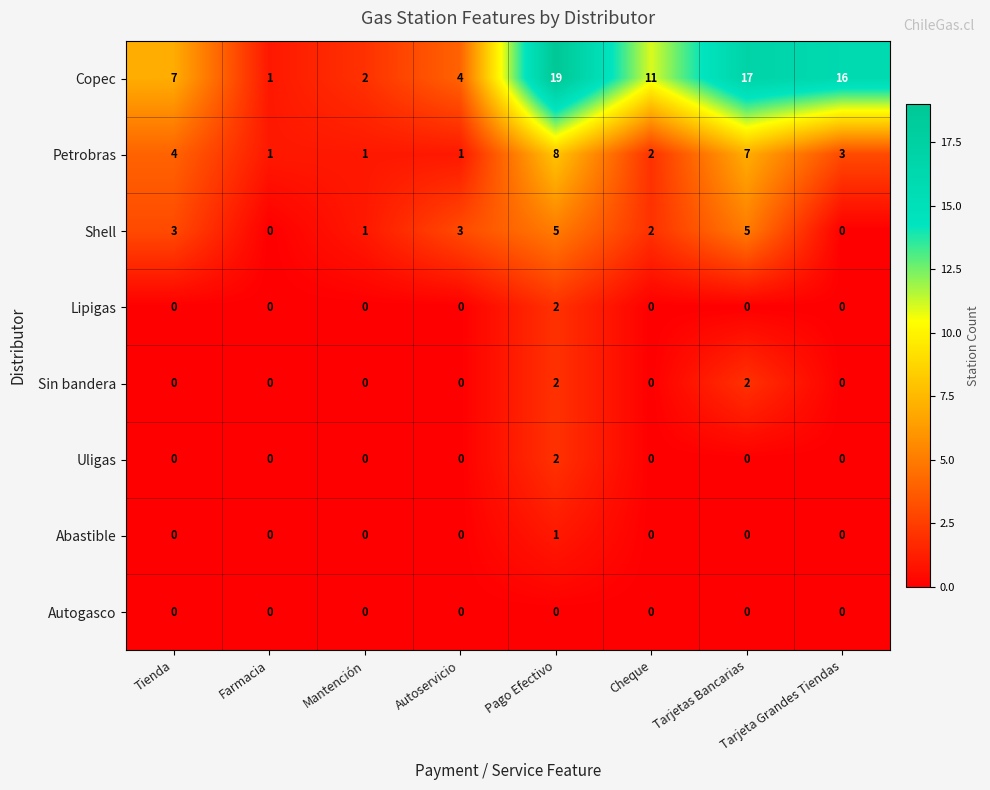

At which label does Petrobras first exceed 3?

Tienda